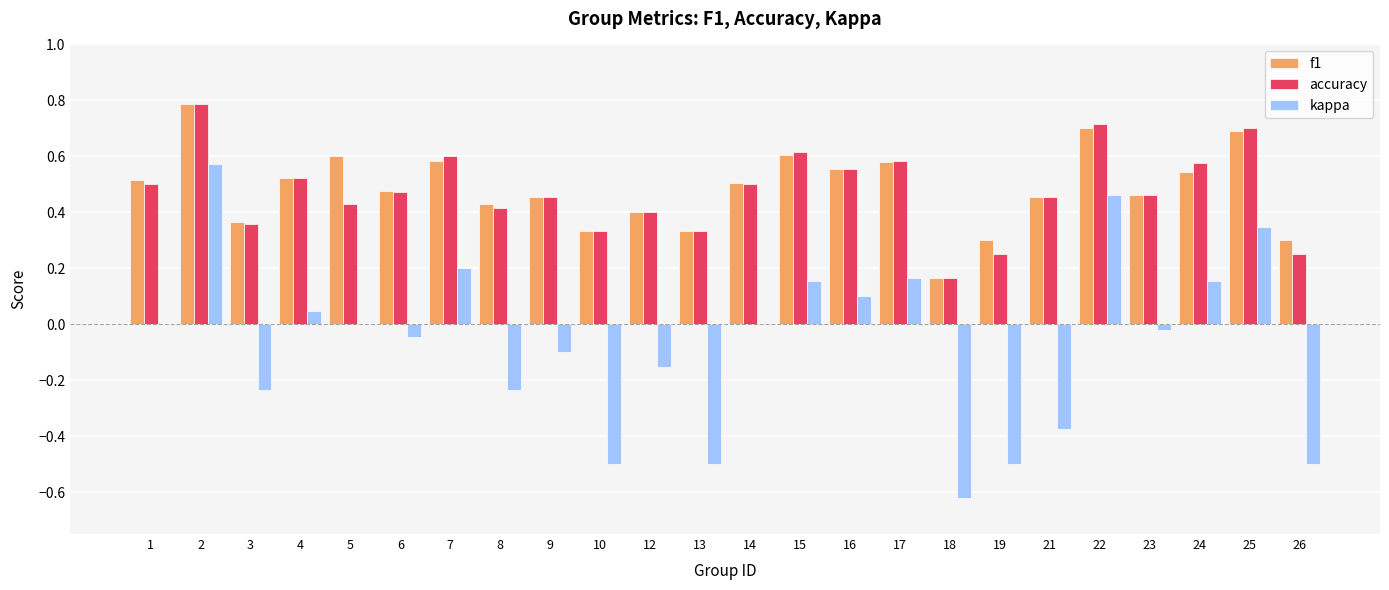

Is the value of kappa at 13 greater than the value of f1 at 23?

No